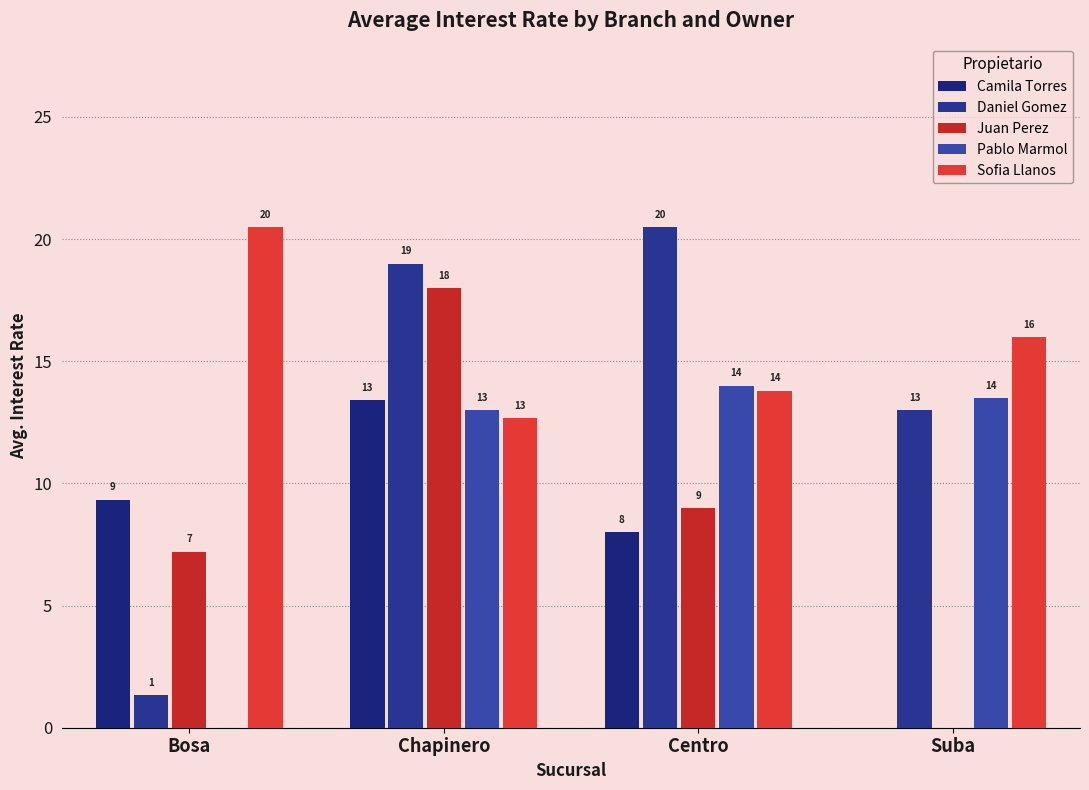

How many groups of bars are there?

4